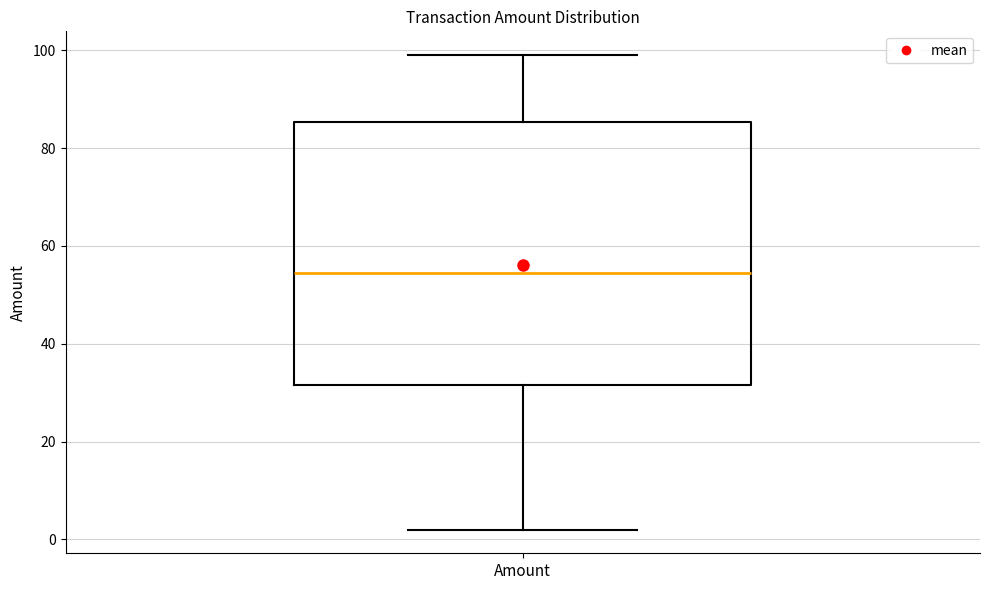

Transcribe this box plot: give where the median line is, the range the box spans, and where the two whiskers end, as read against the y-axis. The values are not printed on the chart, so give them approximately, as read against the axis.

median 54, box 32 to 86, whiskers 2 to 100